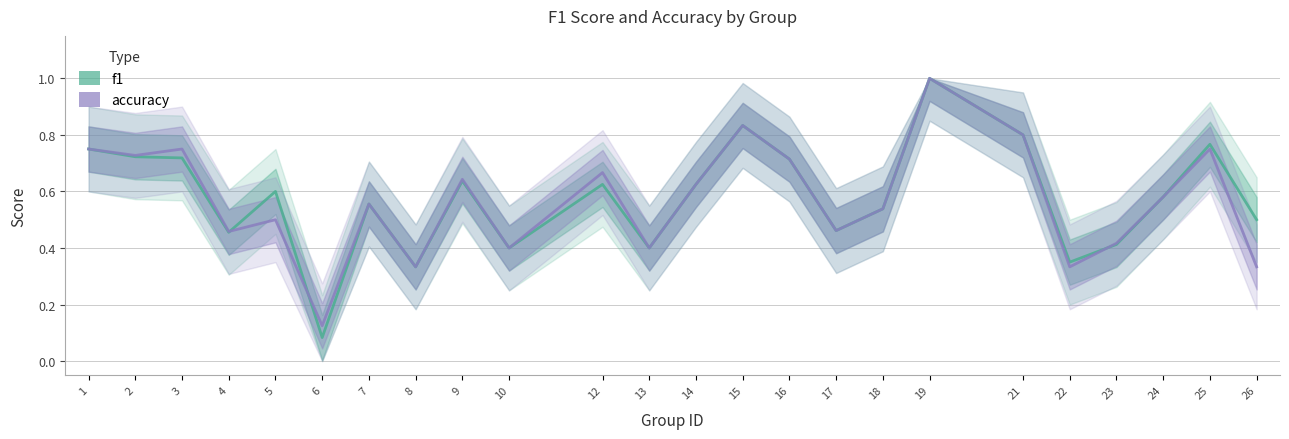

Does the chart display data point markers on the line(s)?

No